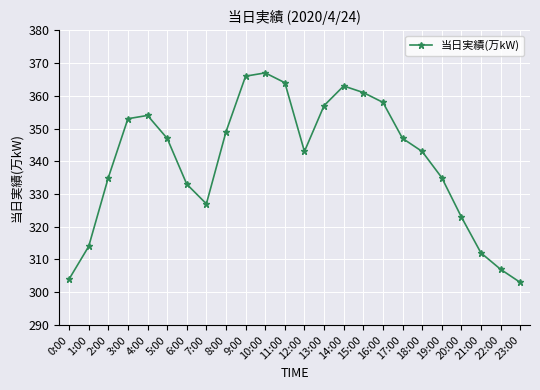

Reading left to right, list all the values displayed in this chart.

304	314	335	353	354	347	333	327	349	366	367	364	343	357	363	361	358	347	343	335	323	312	307	303